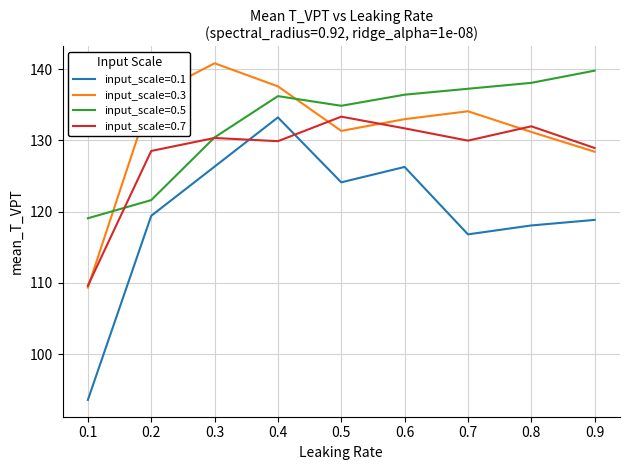

The value of input_scale=0.1 at 0.5 is 124.1. True or false?

True